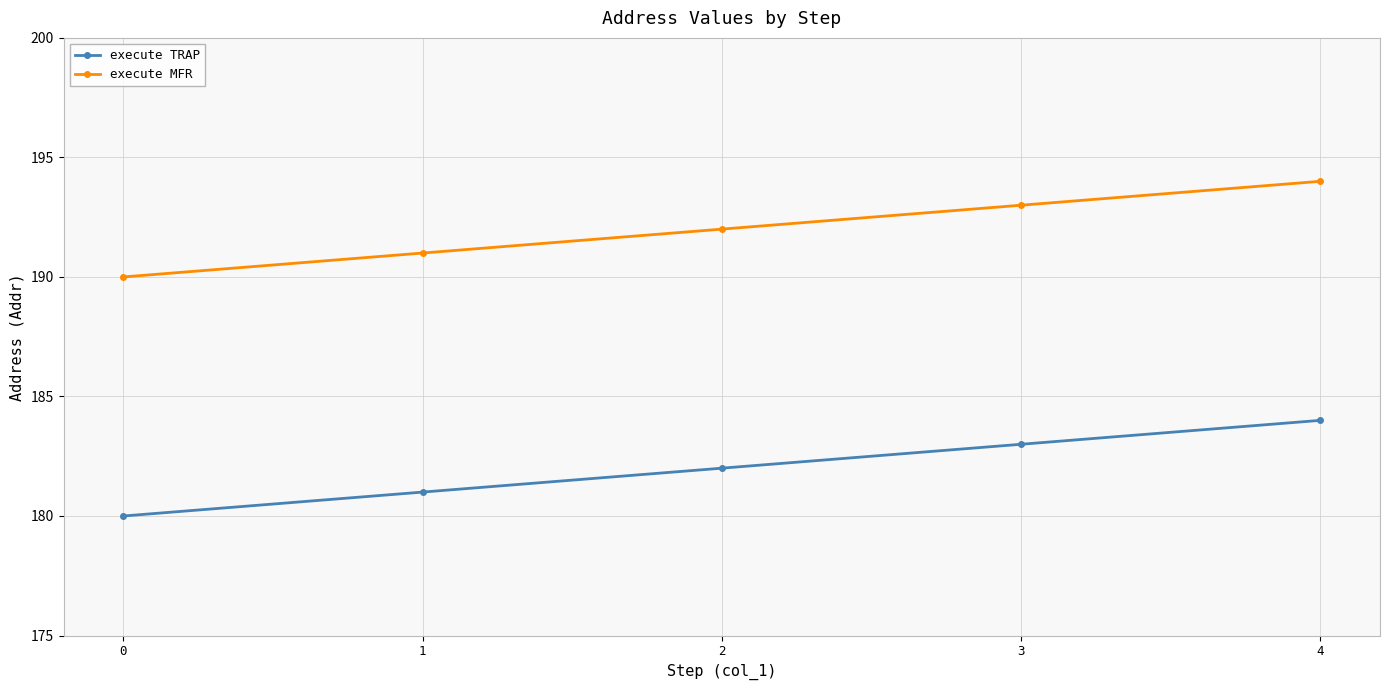

True or false: execute TRAP has a value of 180 at 0.

True